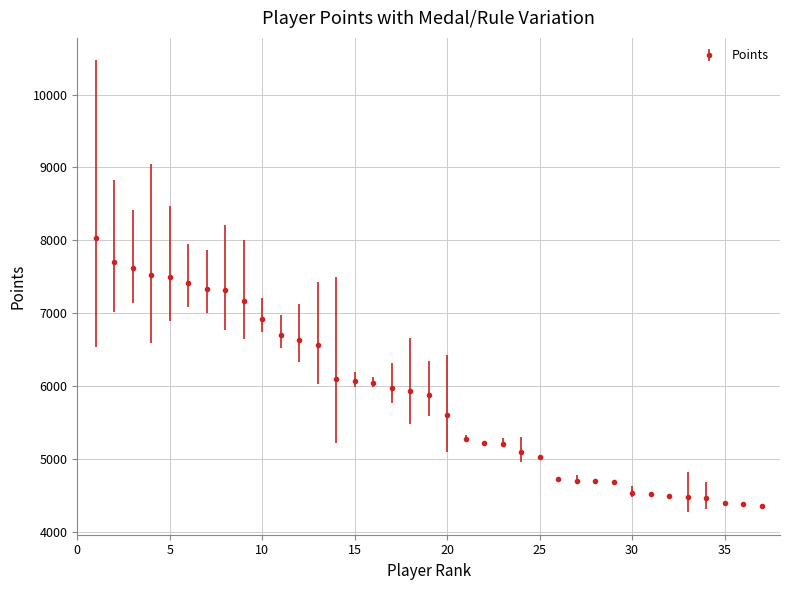

What is the value of the 5th point from the left?

7496